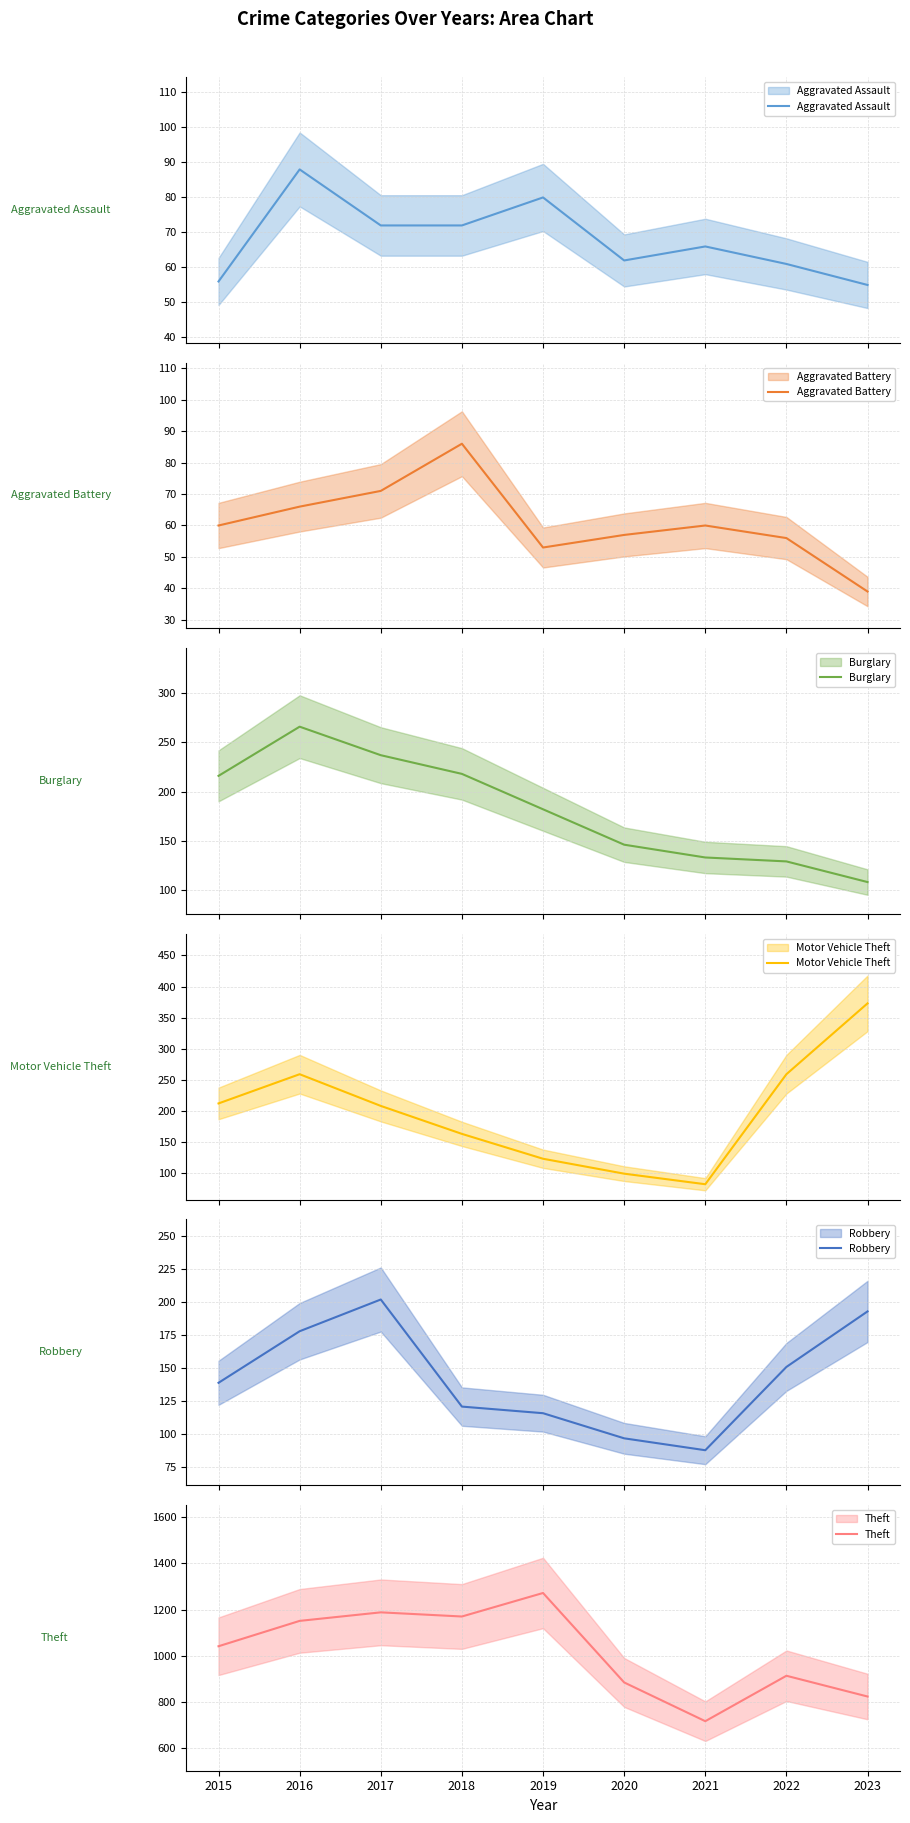

What is the maximum value shown in the chart?

1272